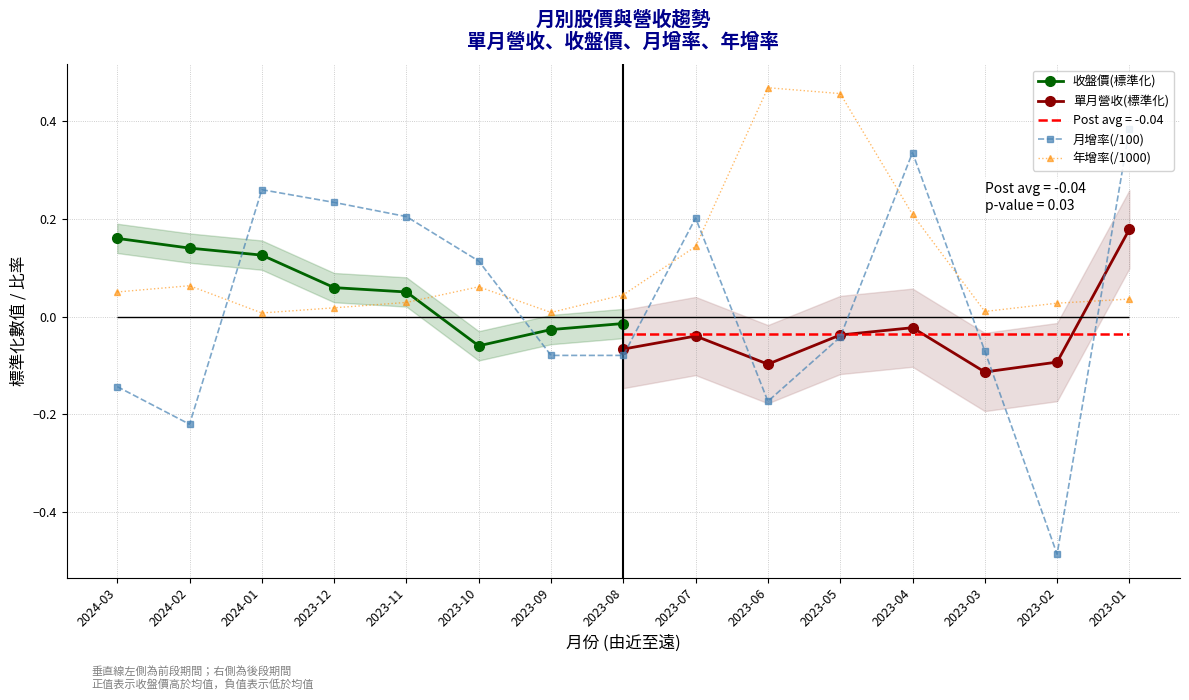

Is it true that 月增(%) equals -0.0 at 2023-05?

True